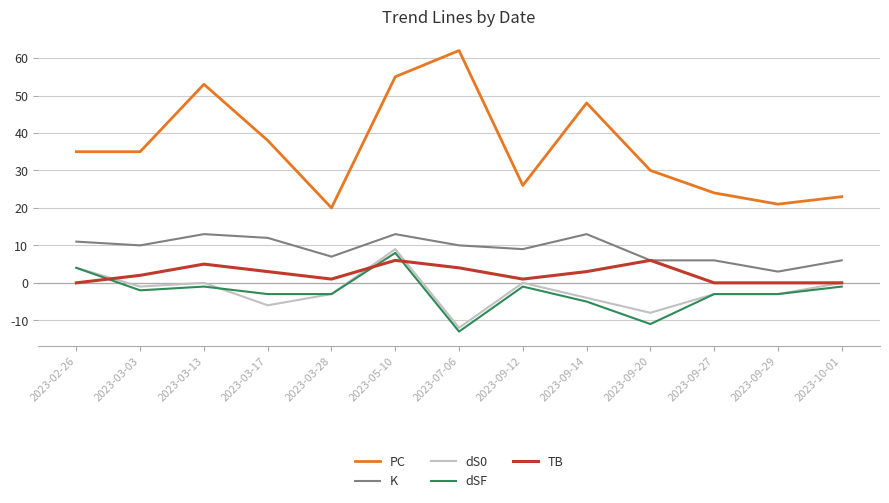

Which series has the largest range (max minus min)?

PC